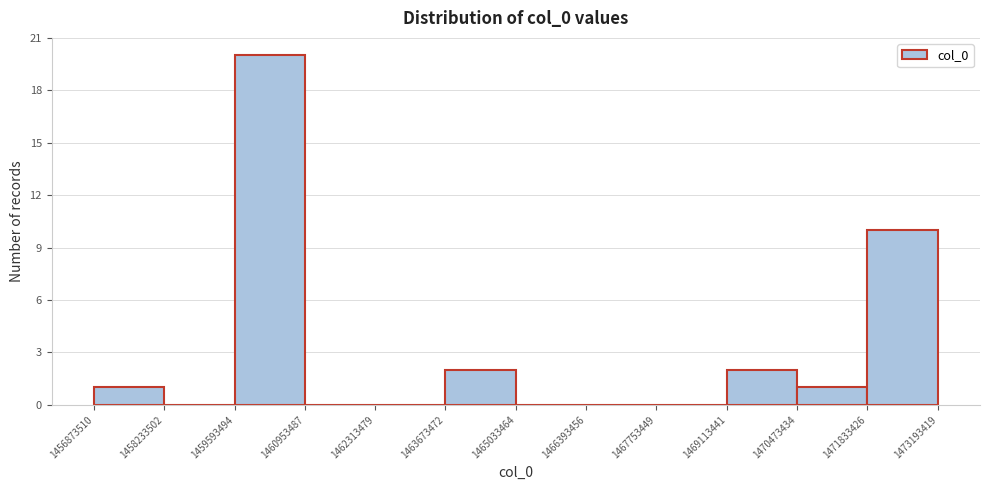

How tall is the bar that spans 1471833426 to 1473193419 on the x-axis? The values are not printed on the chart, so give them approximately, as read against the axis.

10